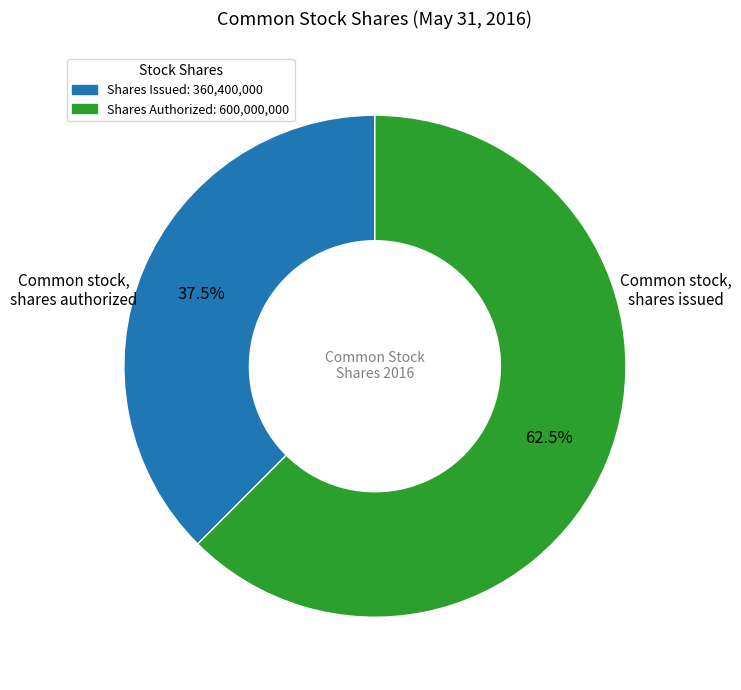

How many slices are in this pie chart?

2